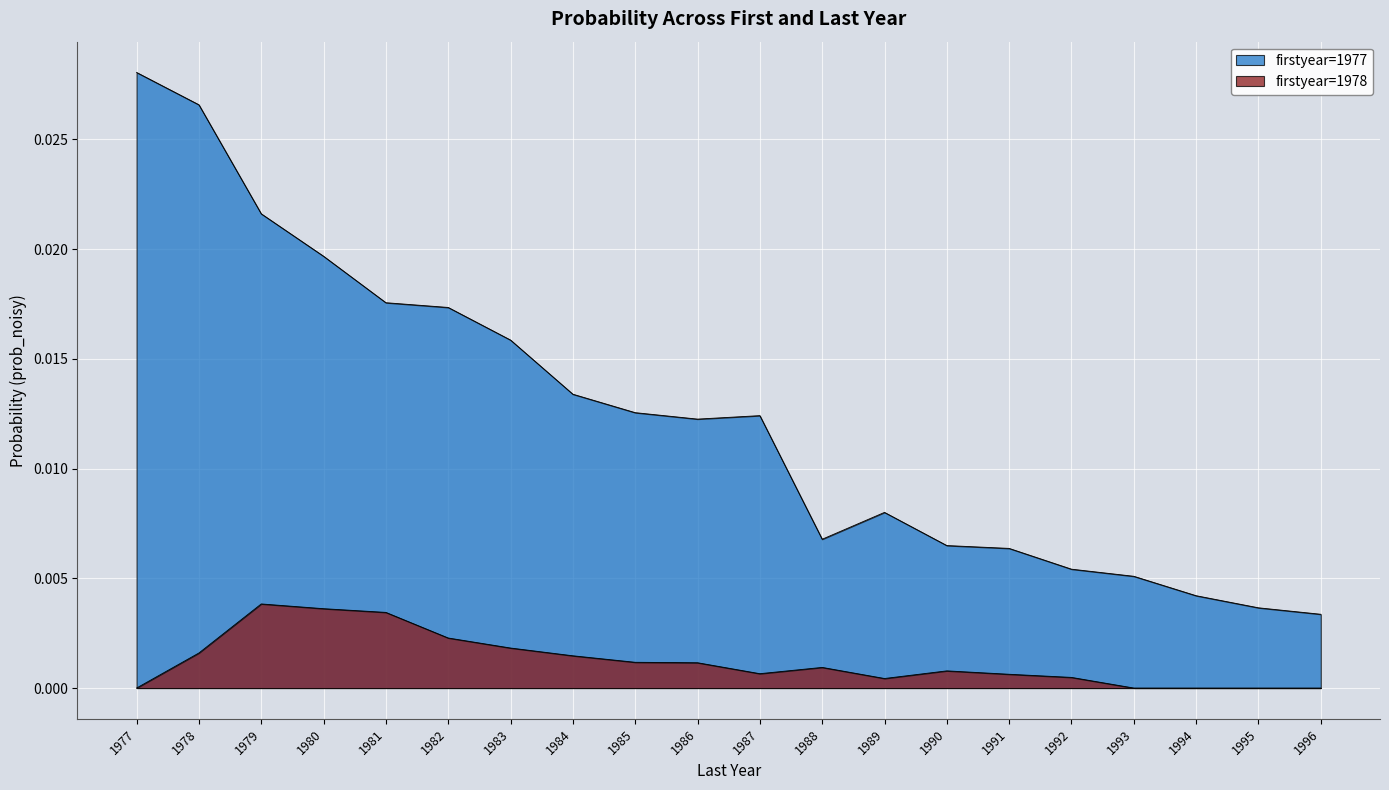

At how many categories does at least one series exceed 0?

20